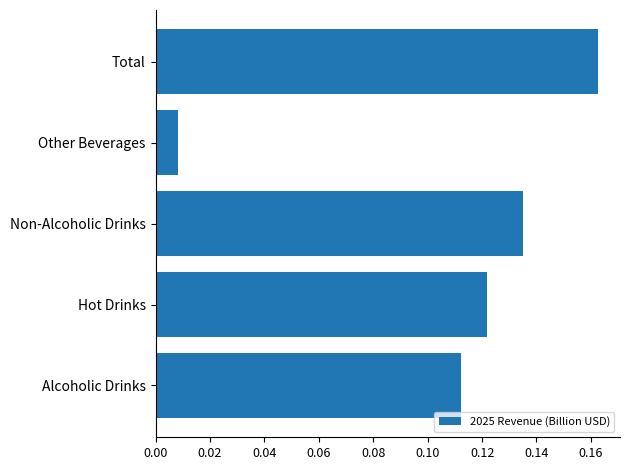

Which has a higher value, Total or Non-Alcoholic Drinks?

Total